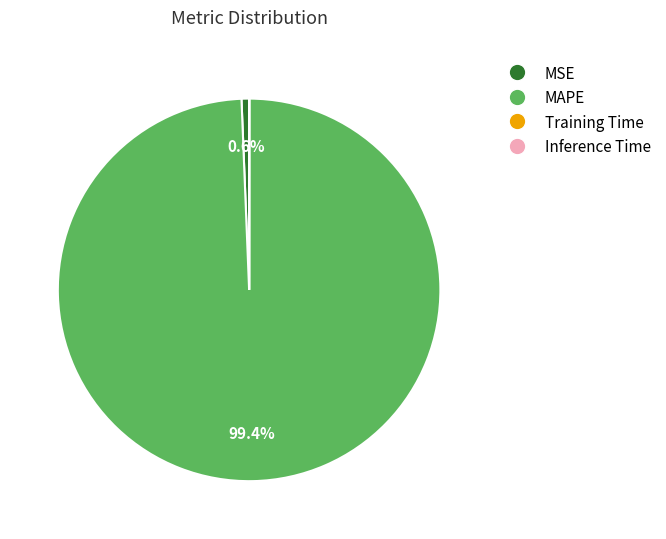

Which slice is the largest?

MAPE